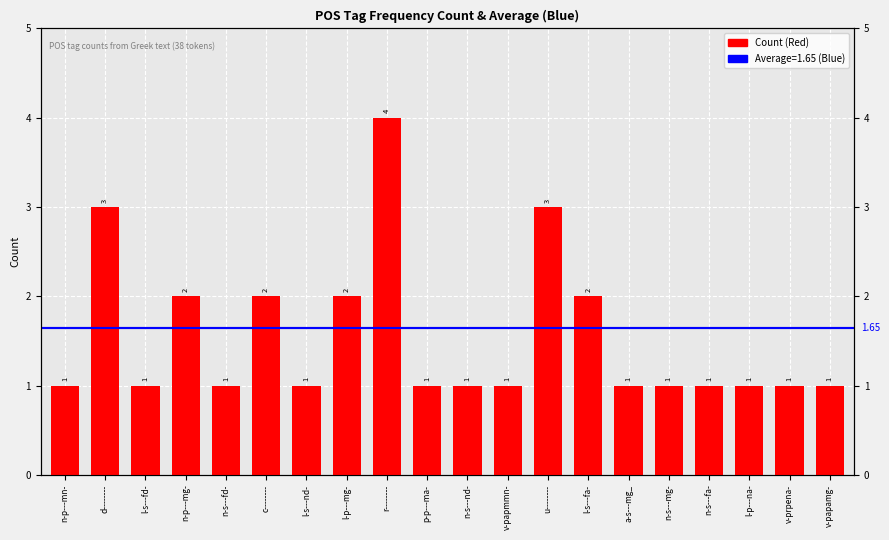

At which label is the value closest to 2?

n-p---mg-